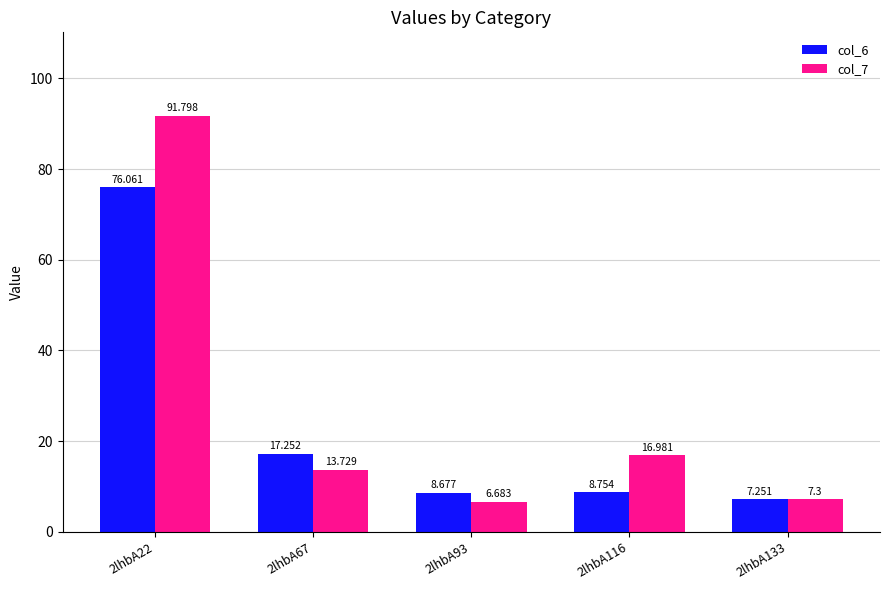

How many groups of bars are there?

5